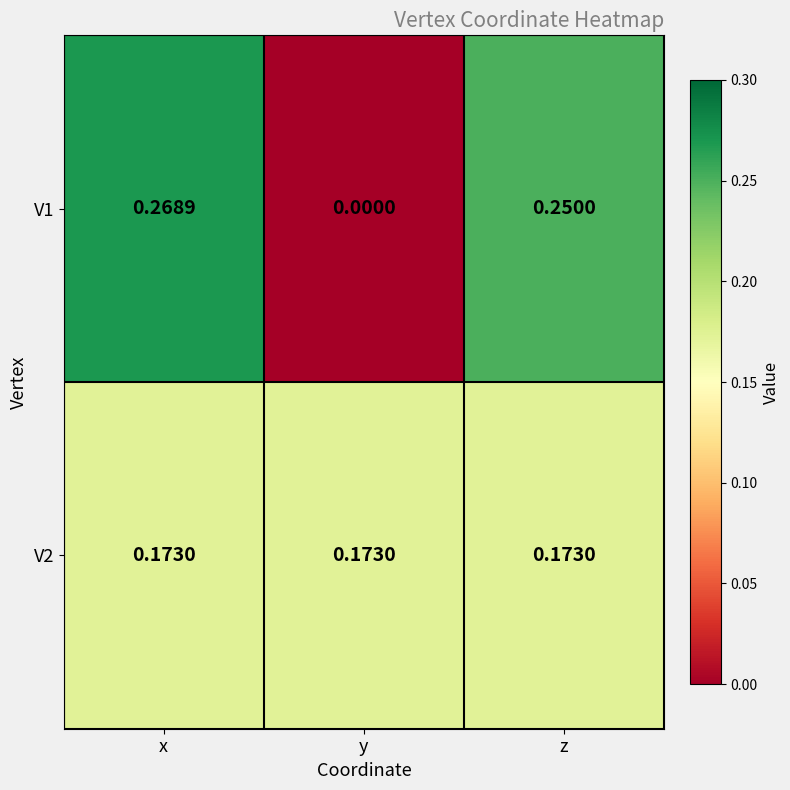

At which label is V1 closest to 0?

y